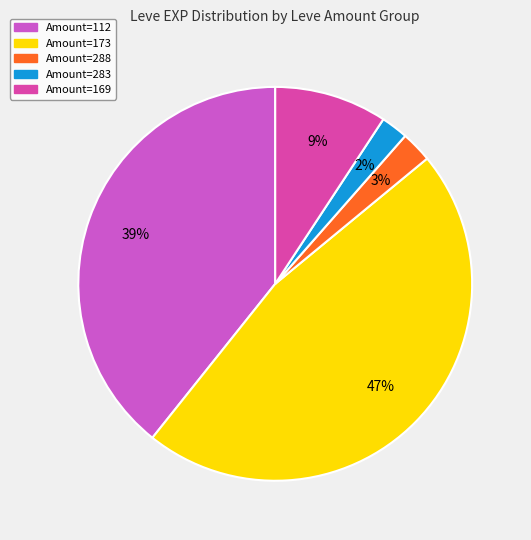

Is Amount=283 the majority of the pie?

No